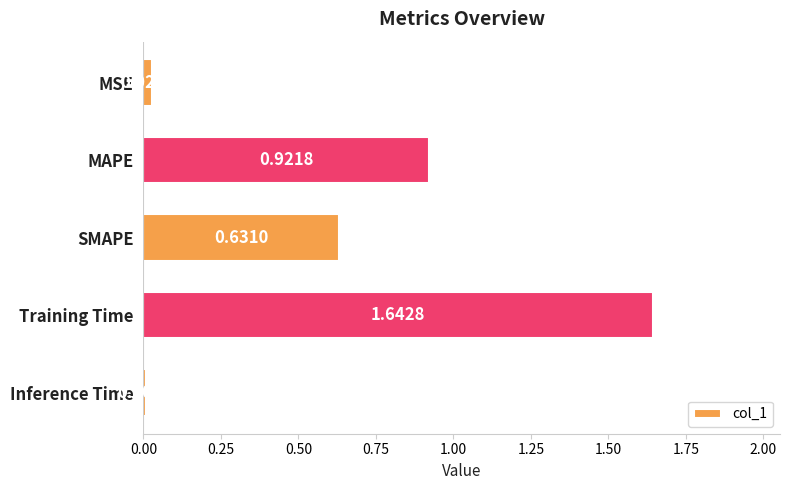

What is the change in value from SMAPE to Inference Time?

-0.6